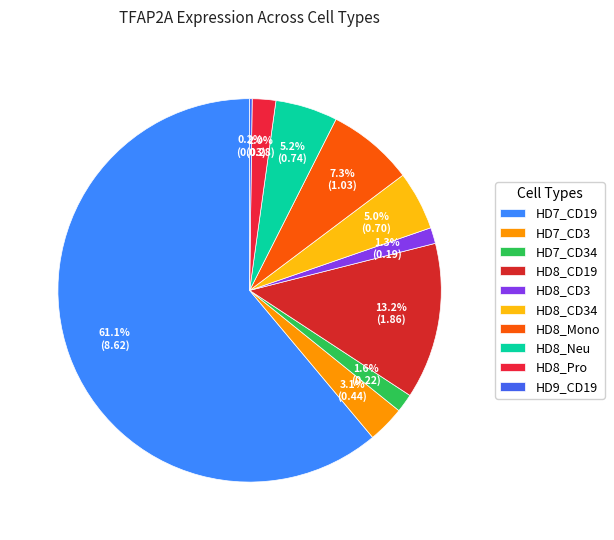

Do HD7_CD19 and HD8_Mono together represent more than half of the pie?

Yes